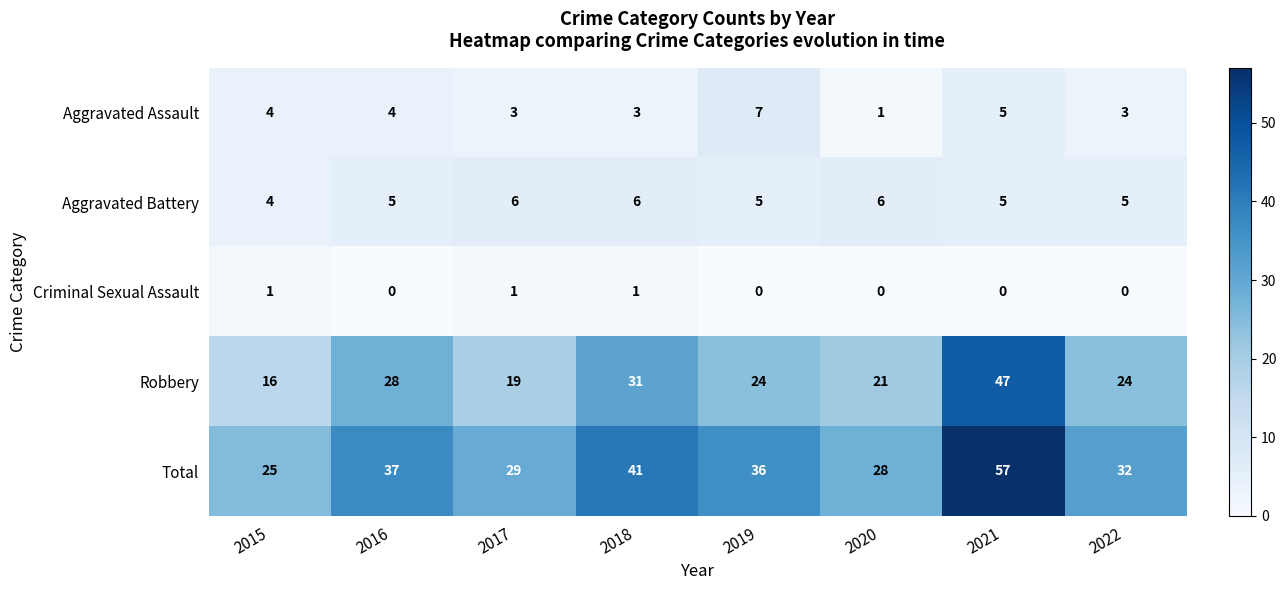

How many data points in Criminal Sexual Assault are above 0?

3